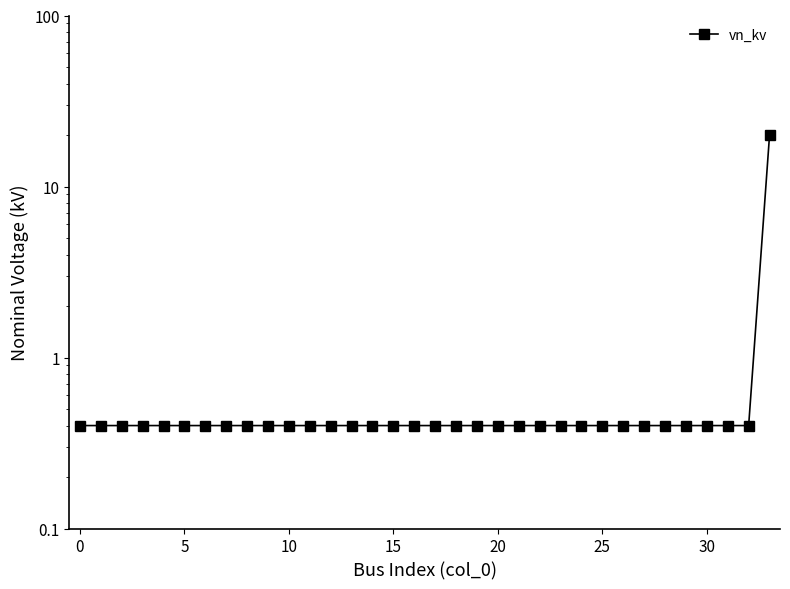

What is the label of the 14th point from the right?

20